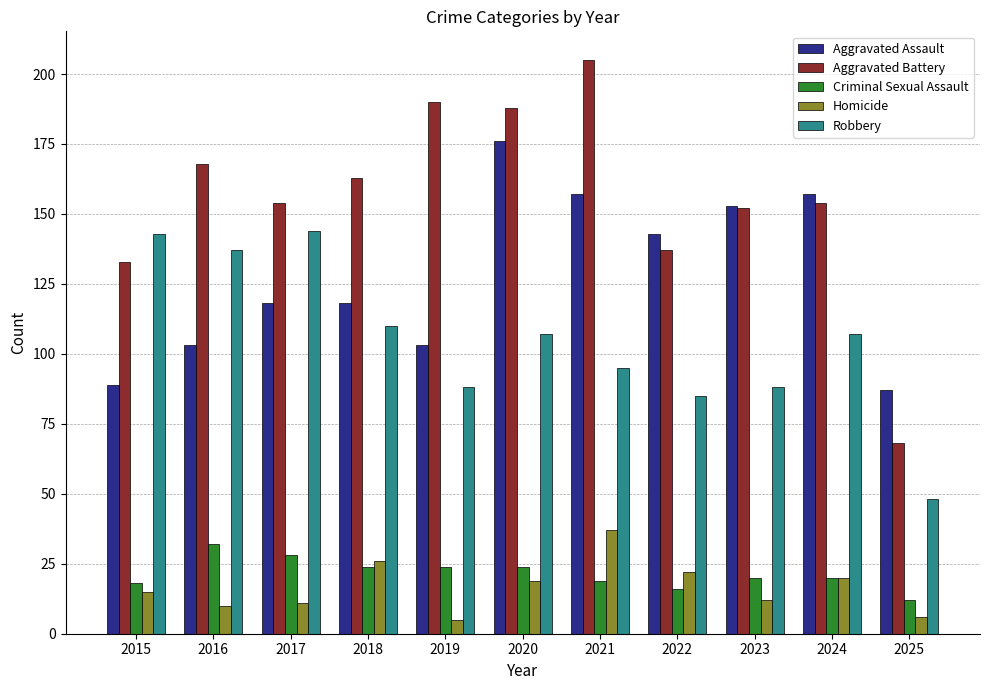

Does the chart contain stacked bars?

No